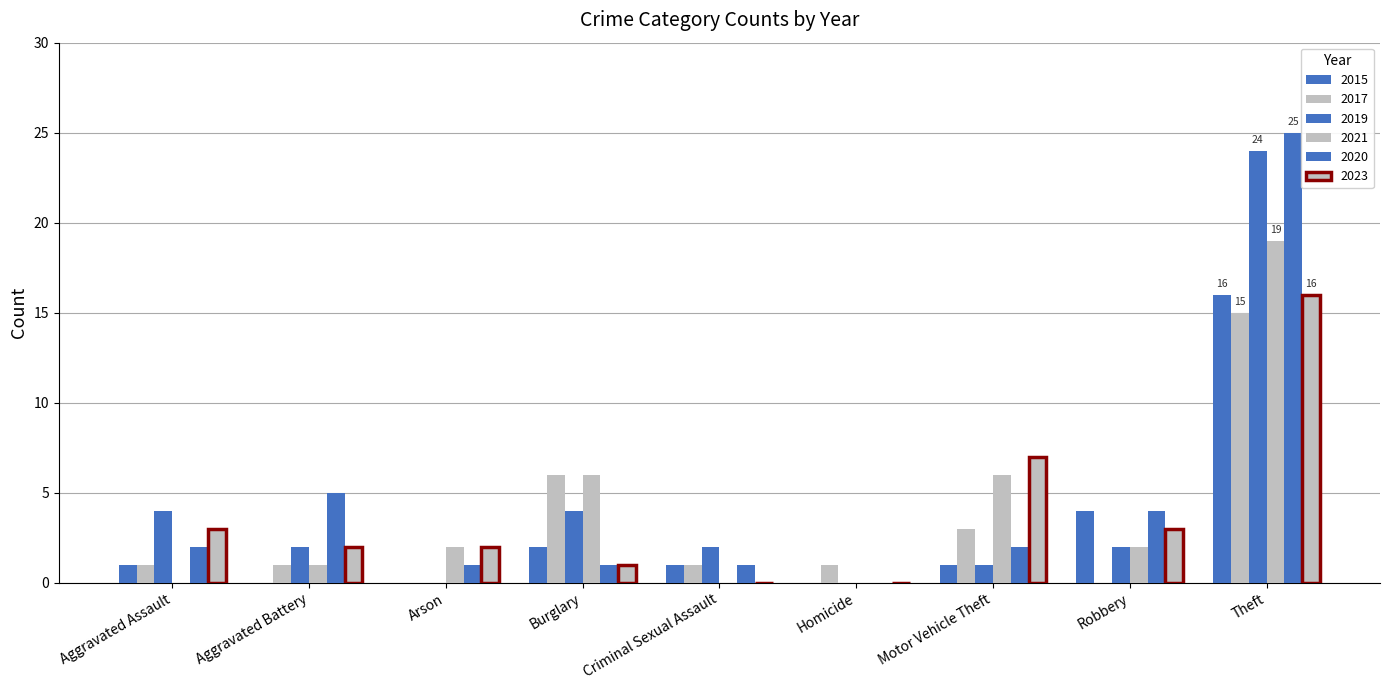

What is the label of the 4th bar from the right?

Homicide